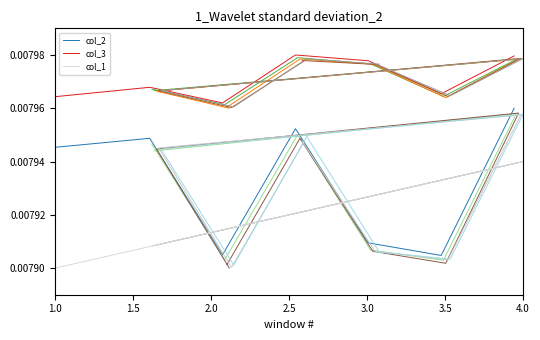

Which series has the largest total across all categories?

col_3